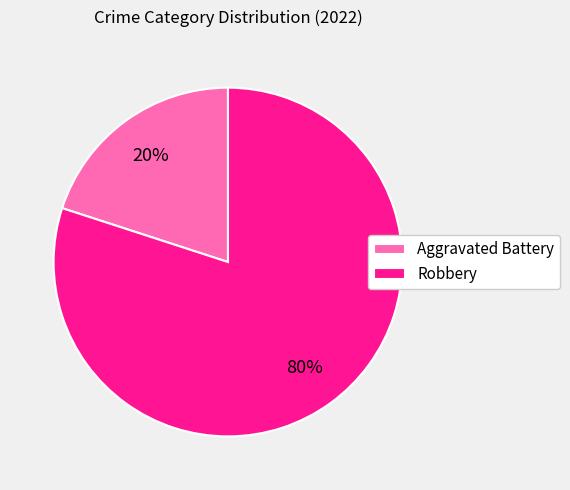

Combined, do Robbery and Aggravated Battery account for over 50%?

Yes